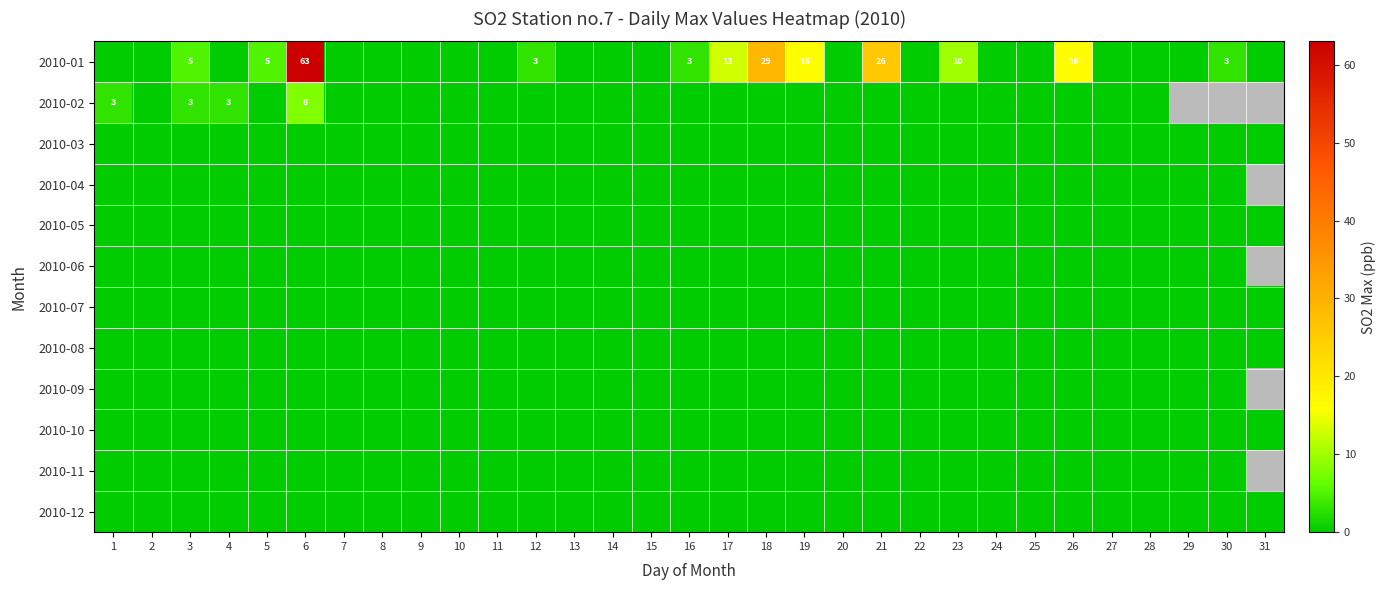

What is the maximum value shown in the chart?

63.0